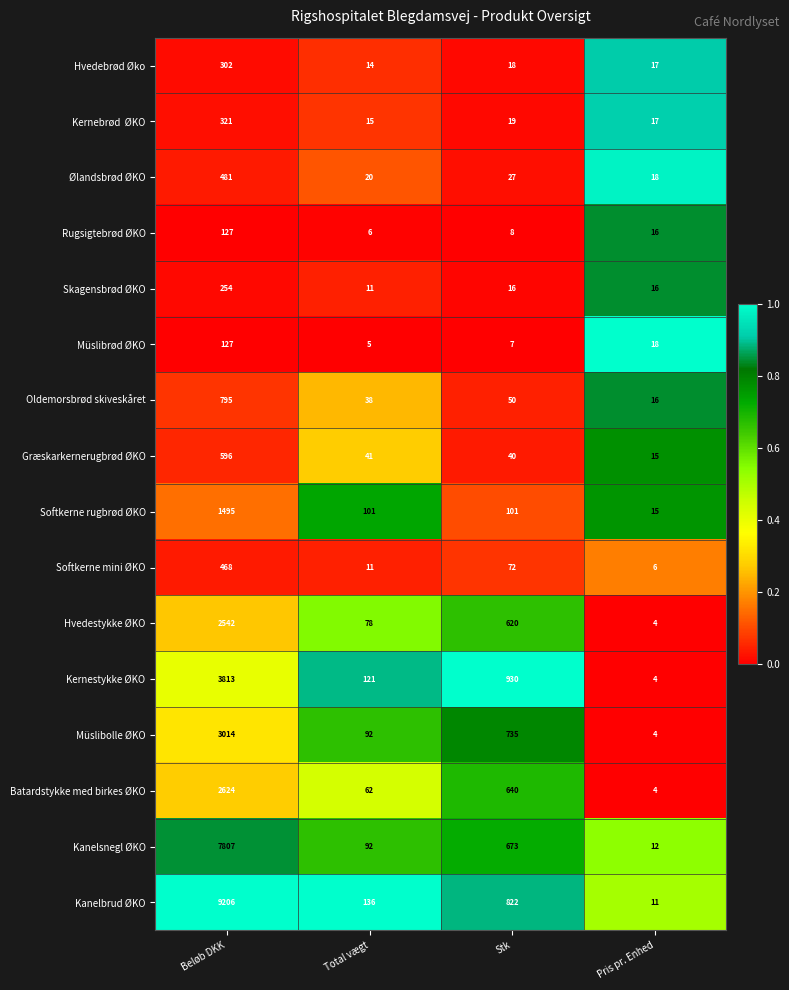

List the labels in order of Hvedestykke ØKO value, largest first.

Beløb DKK, Stk, Total vægt, Pris pr. Enhed